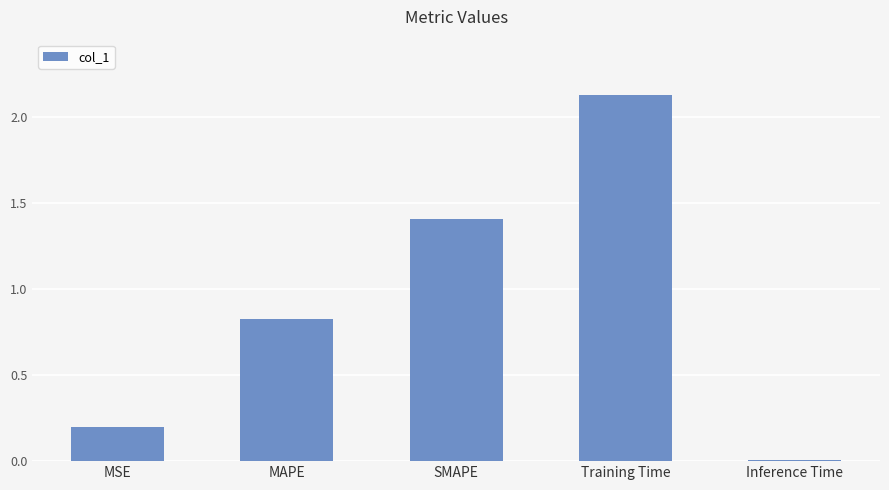

How many data points does each series have?

5